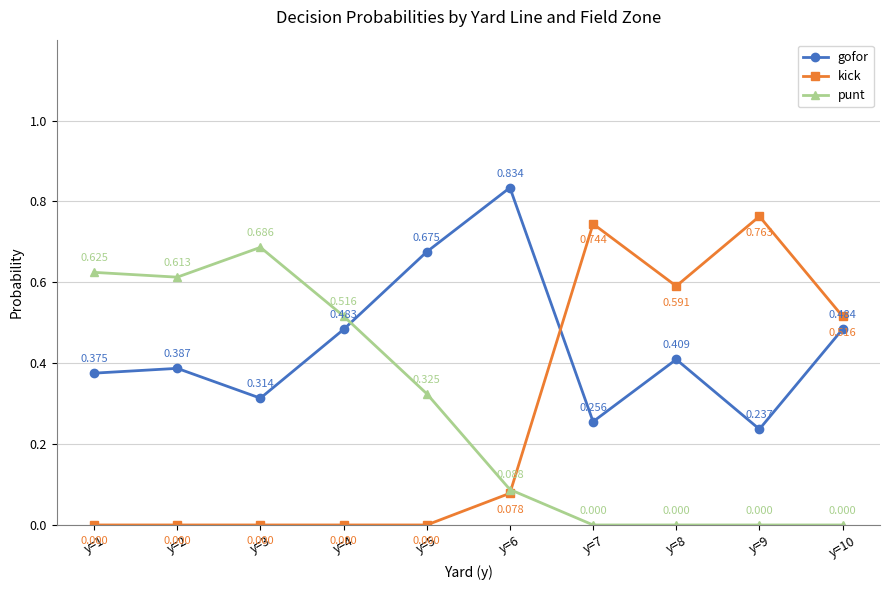

After their last crossing, which series has the higher values: gofor or punt?

gofor